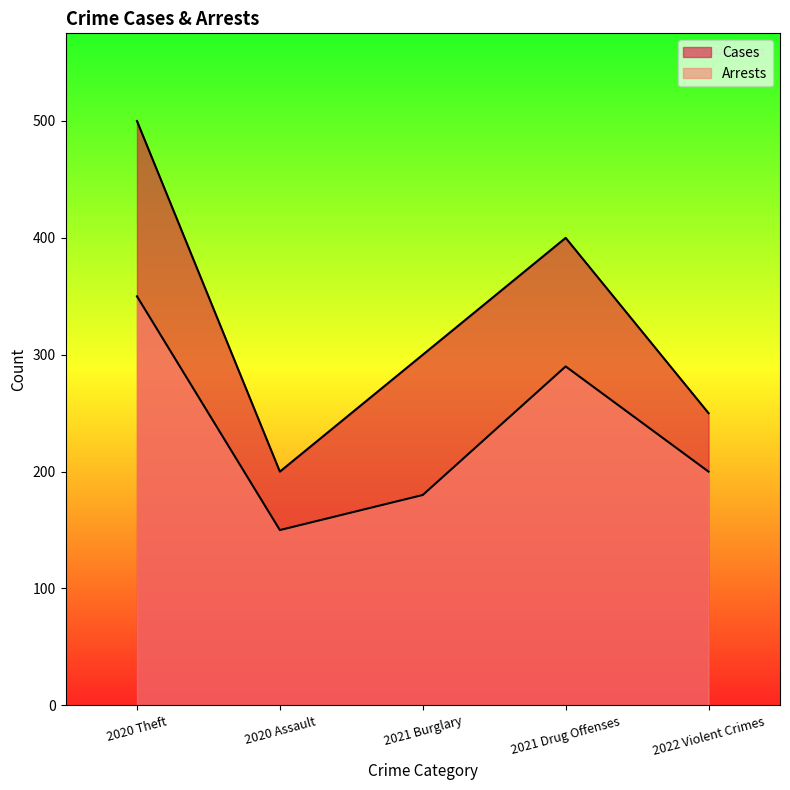

What is the label of the 3rd point from the left?

2021 Burglary